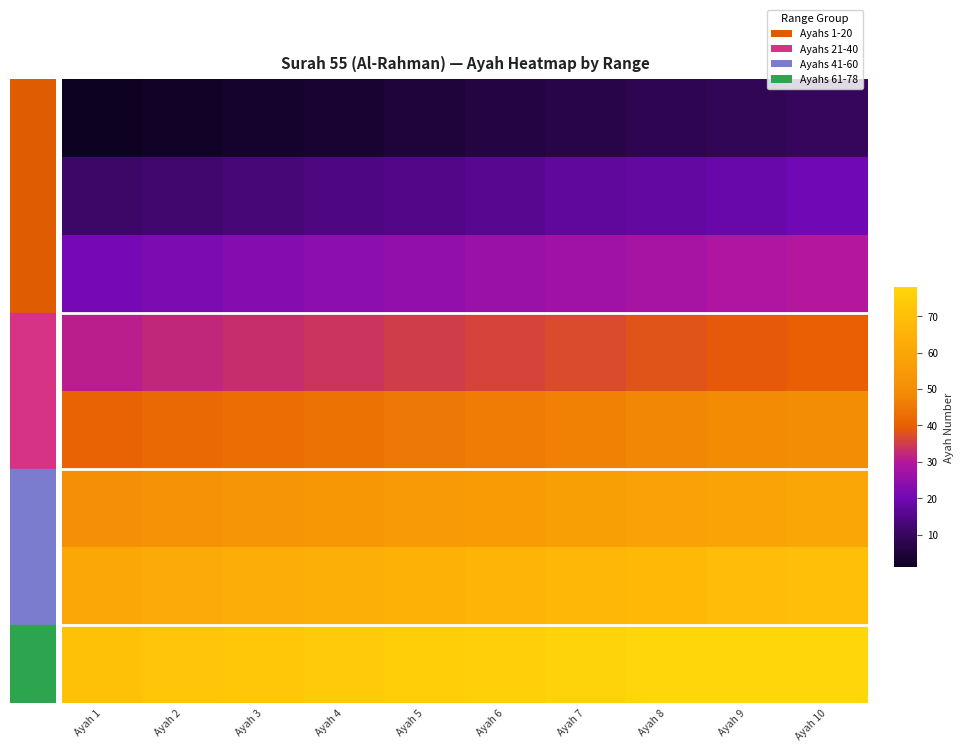

Reading right to left, transcribe all the data shown in this chart.

1-10: Ayah 10=10	Ayah 9=9	Ayah 8=8	Ayah 7=7	Ayah 6=6	Ayah 5=5	Ayah 4=4	Ayah 3=3	Ayah 2=2	Ayah 1=1
11-20: Ayah 10=20	Ayah 9=19	Ayah 8=18	Ayah 7=17	Ayah 6=16	Ayah 5=15	Ayah 4=14	Ayah 3=13	Ayah 2=12	Ayah 1=11
21-30: Ayah 10=30	Ayah 9=29	Ayah 8=28	Ayah 7=27	Ayah 6=26	Ayah 5=25	Ayah 4=24	Ayah 3=23	Ayah 2=22	Ayah 1=21
31-40: Ayah 10=40	Ayah 9=39	Ayah 8=38	Ayah 7=37	Ayah 6=36	Ayah 5=35	Ayah 4=34	Ayah 3=33	Ayah 2=32	Ayah 1=31
41-50: Ayah 10=50	Ayah 9=49	Ayah 8=48	Ayah 7=47	Ayah 6=46	Ayah 5=45	Ayah 4=44	Ayah 3=43	Ayah 2=42	Ayah 1=41
51-60: Ayah 10=60	Ayah 9=59	Ayah 8=58	Ayah 7=57	Ayah 6=56	Ayah 5=55	Ayah 4=54	Ayah 3=53	Ayah 2=52	Ayah 1=51
61-70: Ayah 10=70	Ayah 9=69	Ayah 8=68	Ayah 7=67	Ayah 6=66	Ayah 5=65	Ayah 4=64	Ayah 3=63	Ayah 2=62	Ayah 1=61
71-78: Ayah 10=78	Ayah 9=78	Ayah 8=78	Ayah 7=77	Ayah 6=76	Ayah 5=75	Ayah 4=74	Ayah 3=73	Ayah 2=72	Ayah 1=71